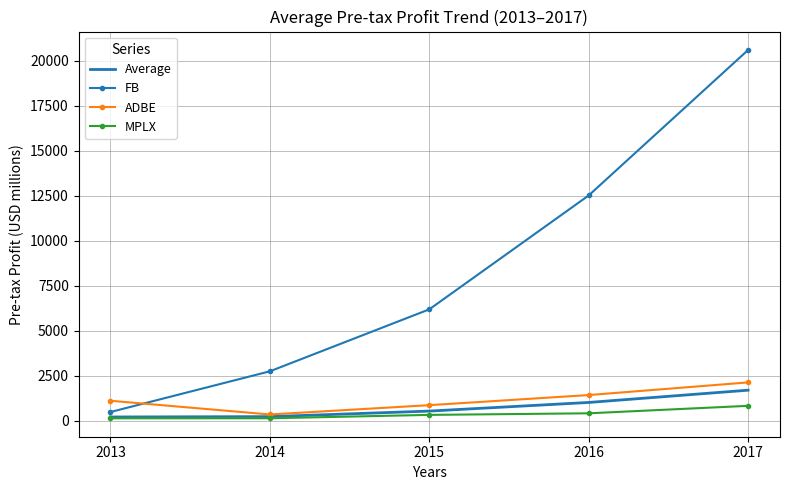

After their last crossing, which series has the higher values: ADBE or FB?

FB